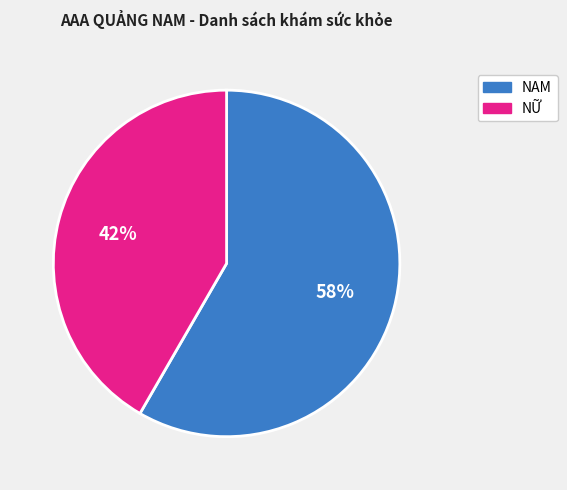

Which slice represents more than half of the pie?

NAM